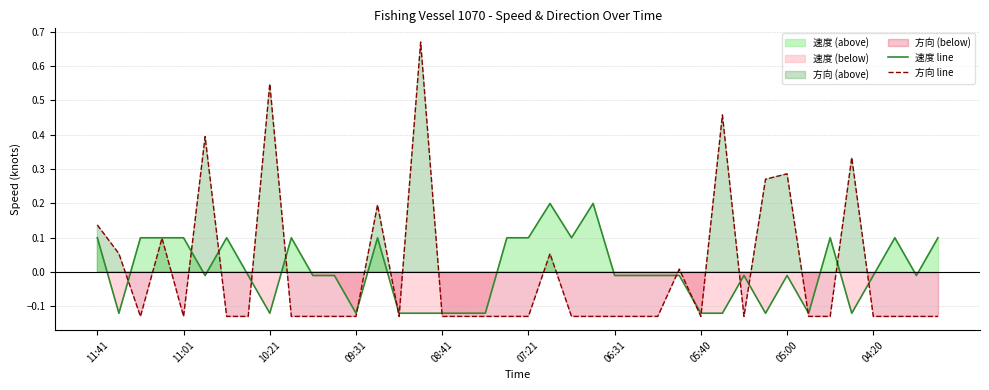

Is the value of 方向 line at 11 greater than the value of 速度 line at 05:00?

No